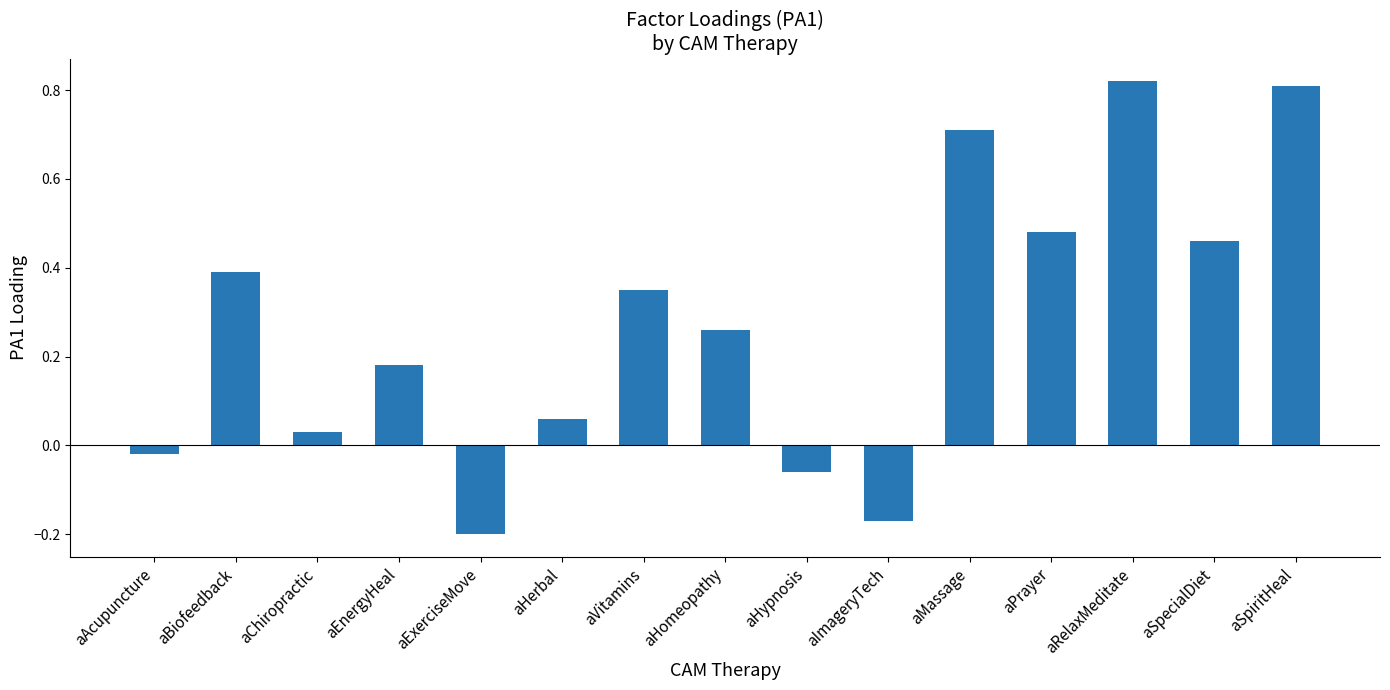

Which category has the lowest value across all series?

aExerciseMove